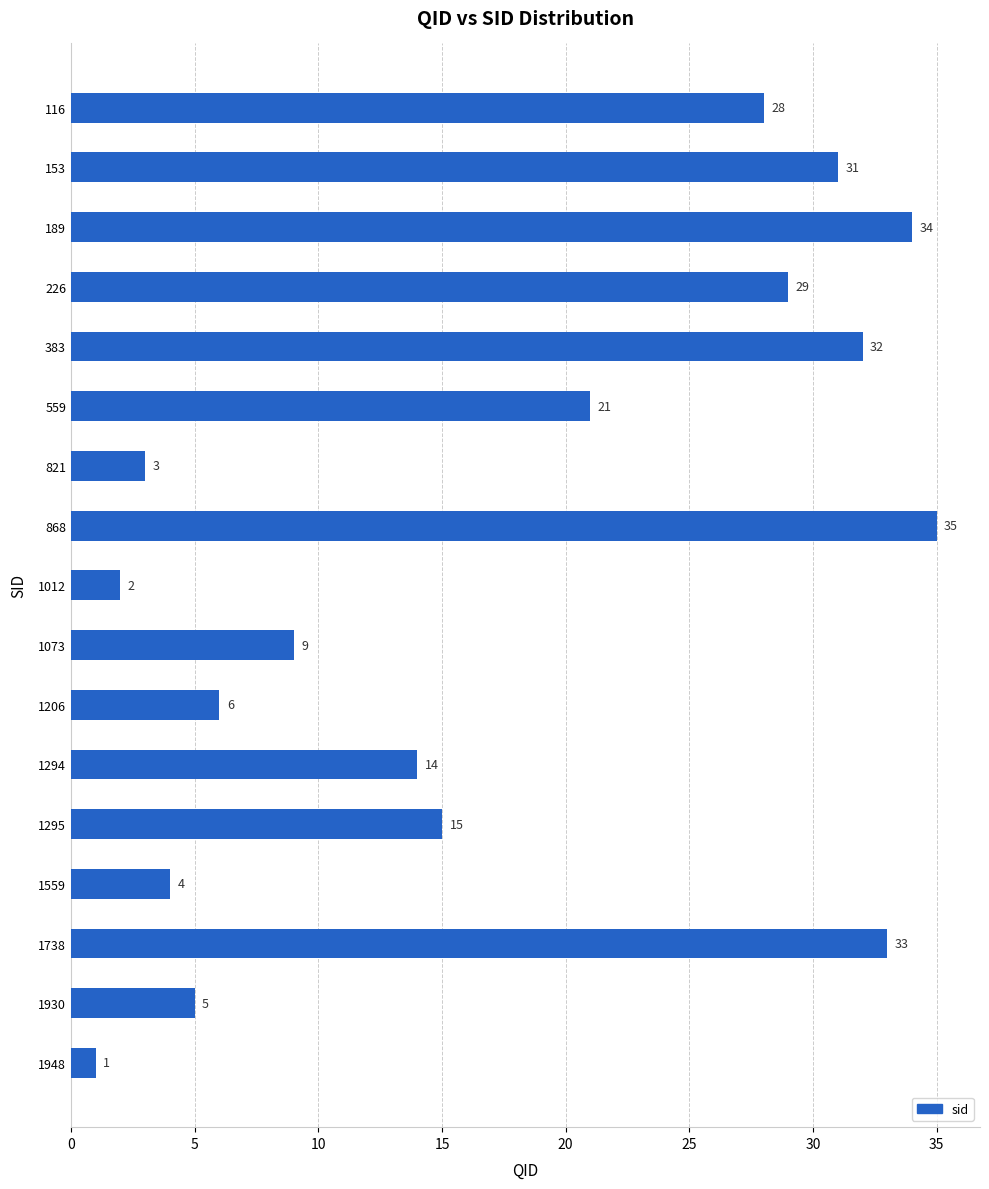

Reading top to bottom, transcribe all the data shown in this chart.

116=28	153=31	189=34	226=29	383=32	559=21	821=3	868=35	1012=2	1073=9	1206=6	1294=14	1295=15	1559=4	1738=33	1930=5	1948=1